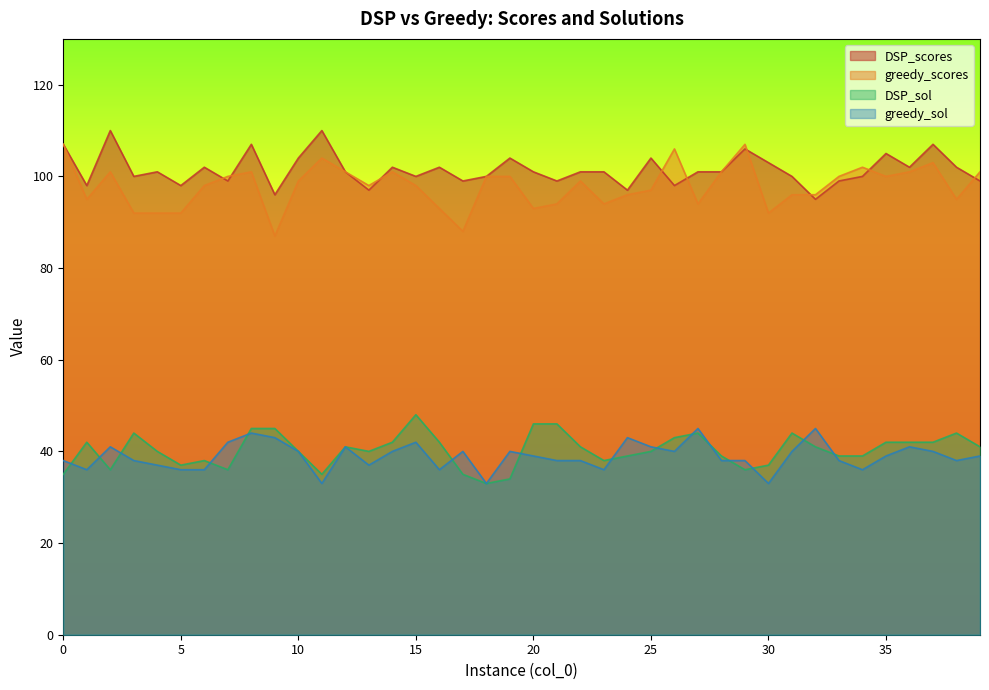

What is the value of the DSP_sol point at the 21st from the left?

46